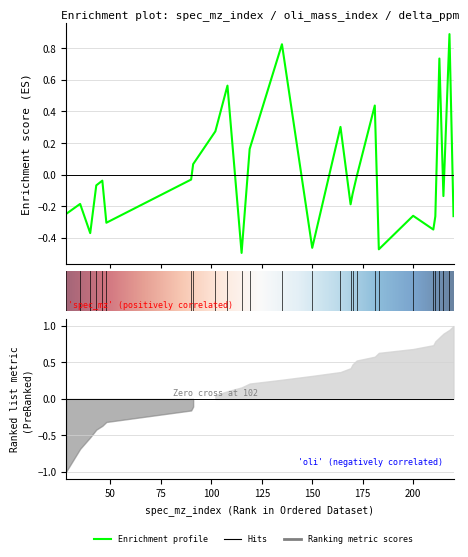

What is the maximum value shown in the chart?

0.9